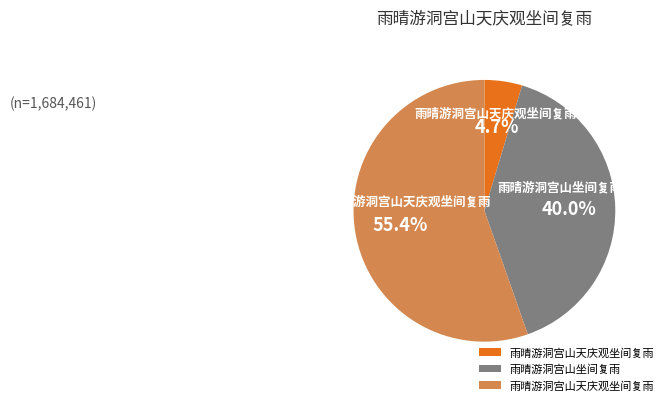

What is the smallest slice in the pie chart?

雨晴游洞宫山天庆观坐间复雨